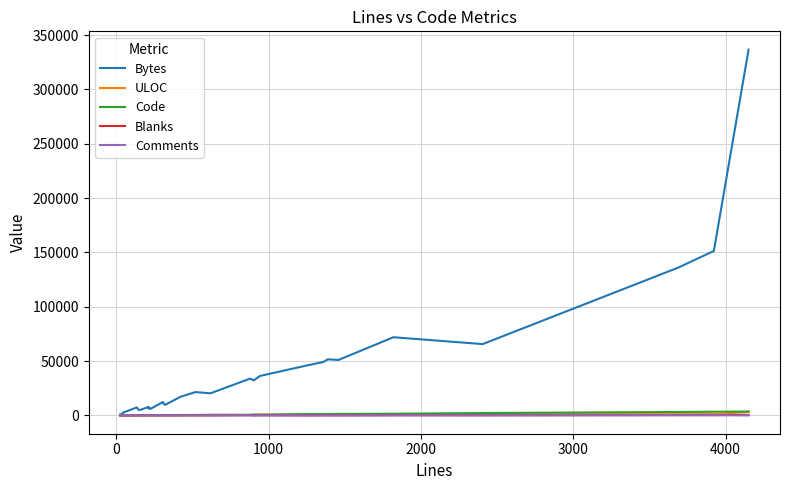

Which series has the largest total across all categories?

Bytes